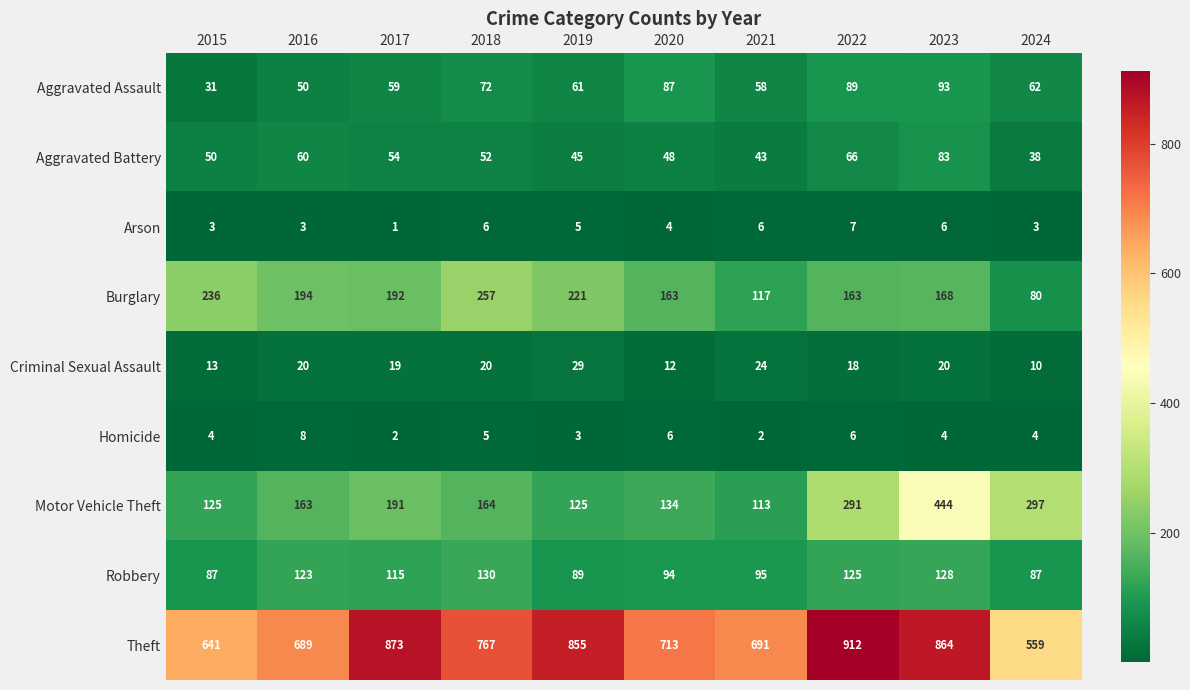

How many series are shown in this chart?

9